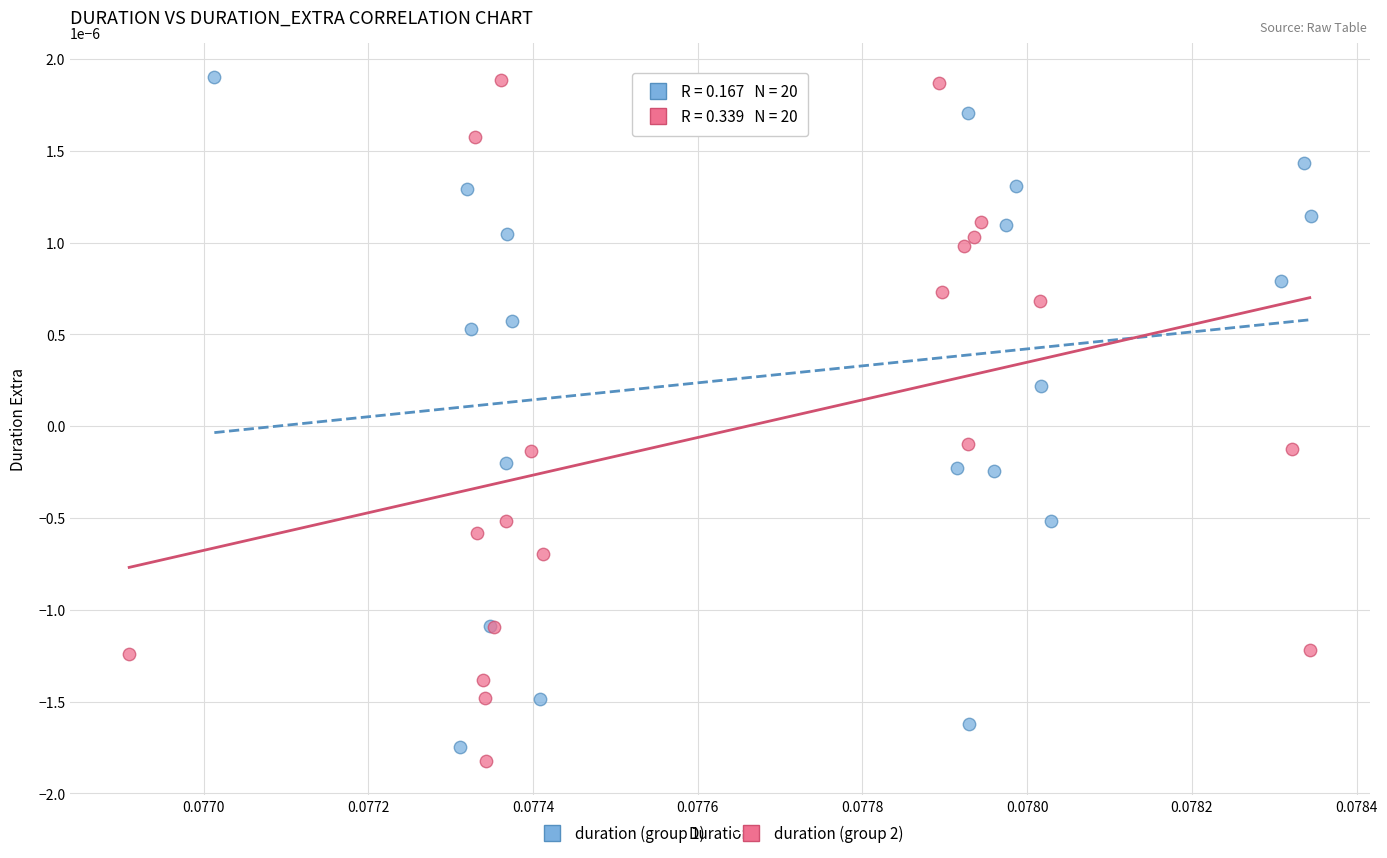

What are all the series names shown in the legend?

duration (group 1), duration (group 2)